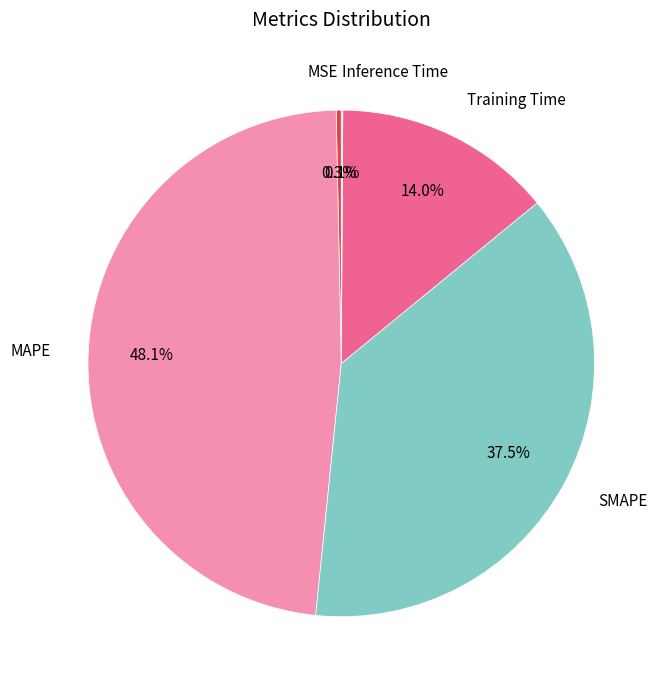

Between MAPE and Training Time, which is larger?

MAPE